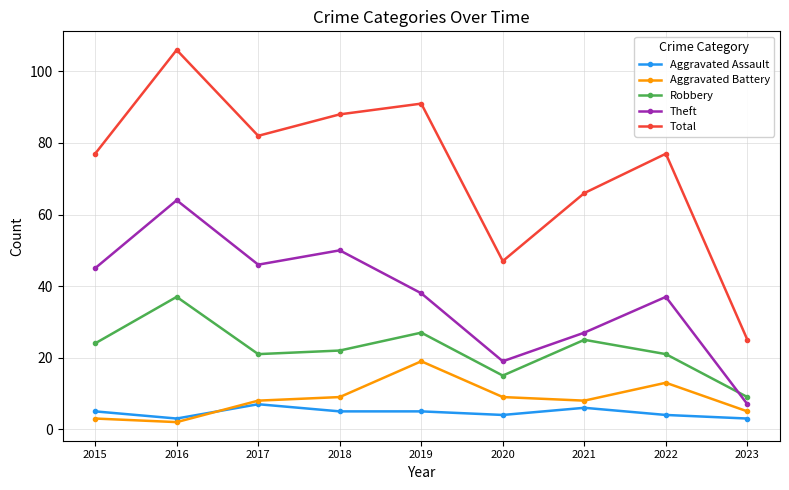

What is the minimum value for Aggravated Battery?

2